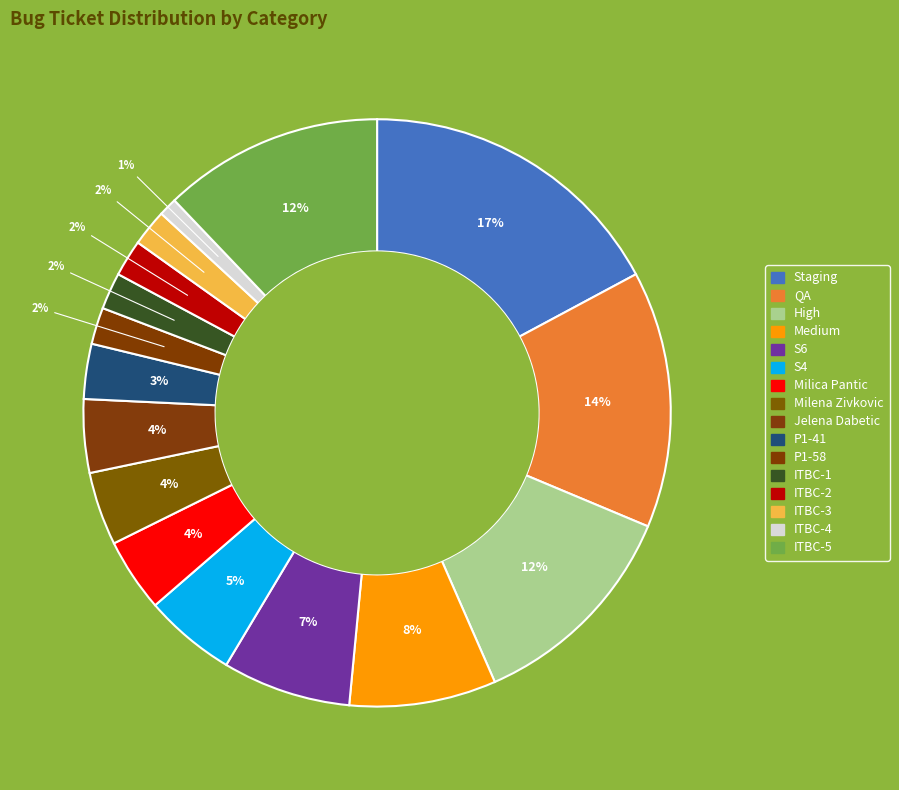

Rank the categories by value from lowest to highest.

ITBC-4, P1-58, ITBC-1, ITBC-2, ITBC-3, P1-41, Milica Pantic, Milena Zivkovic, Jelena Dabetic, S4, S6, Medium, High, ITBC-5, QA, Staging